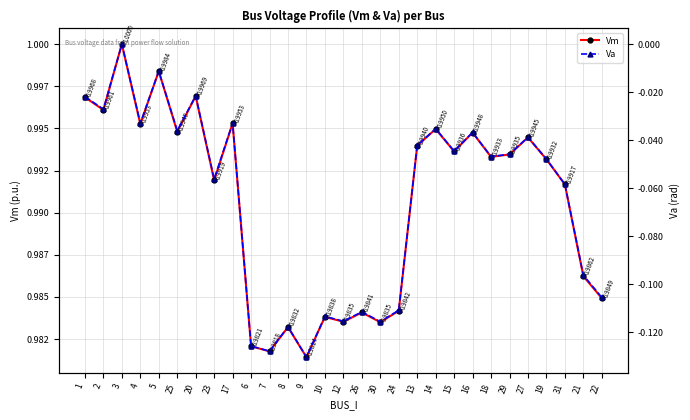

How many categories are shown in the chart?

29